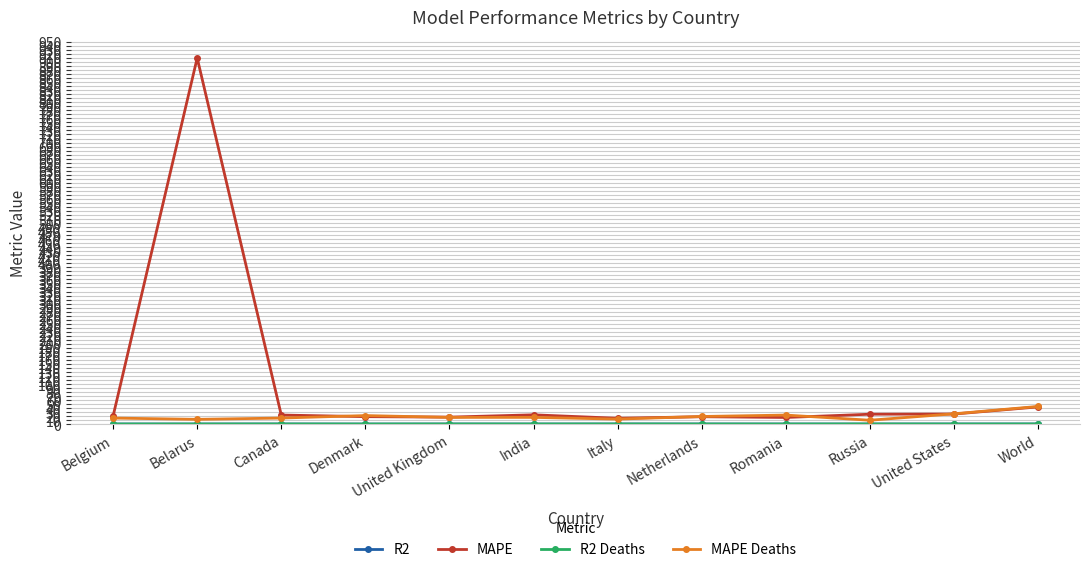

What is the label of the 7th point from the left?

Italy